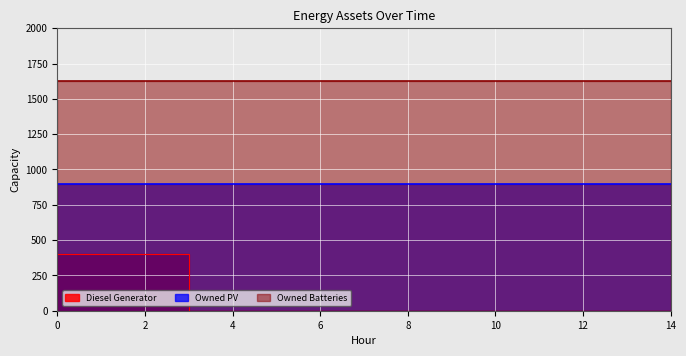

What is the sum of all Diesel Generator values?

1200